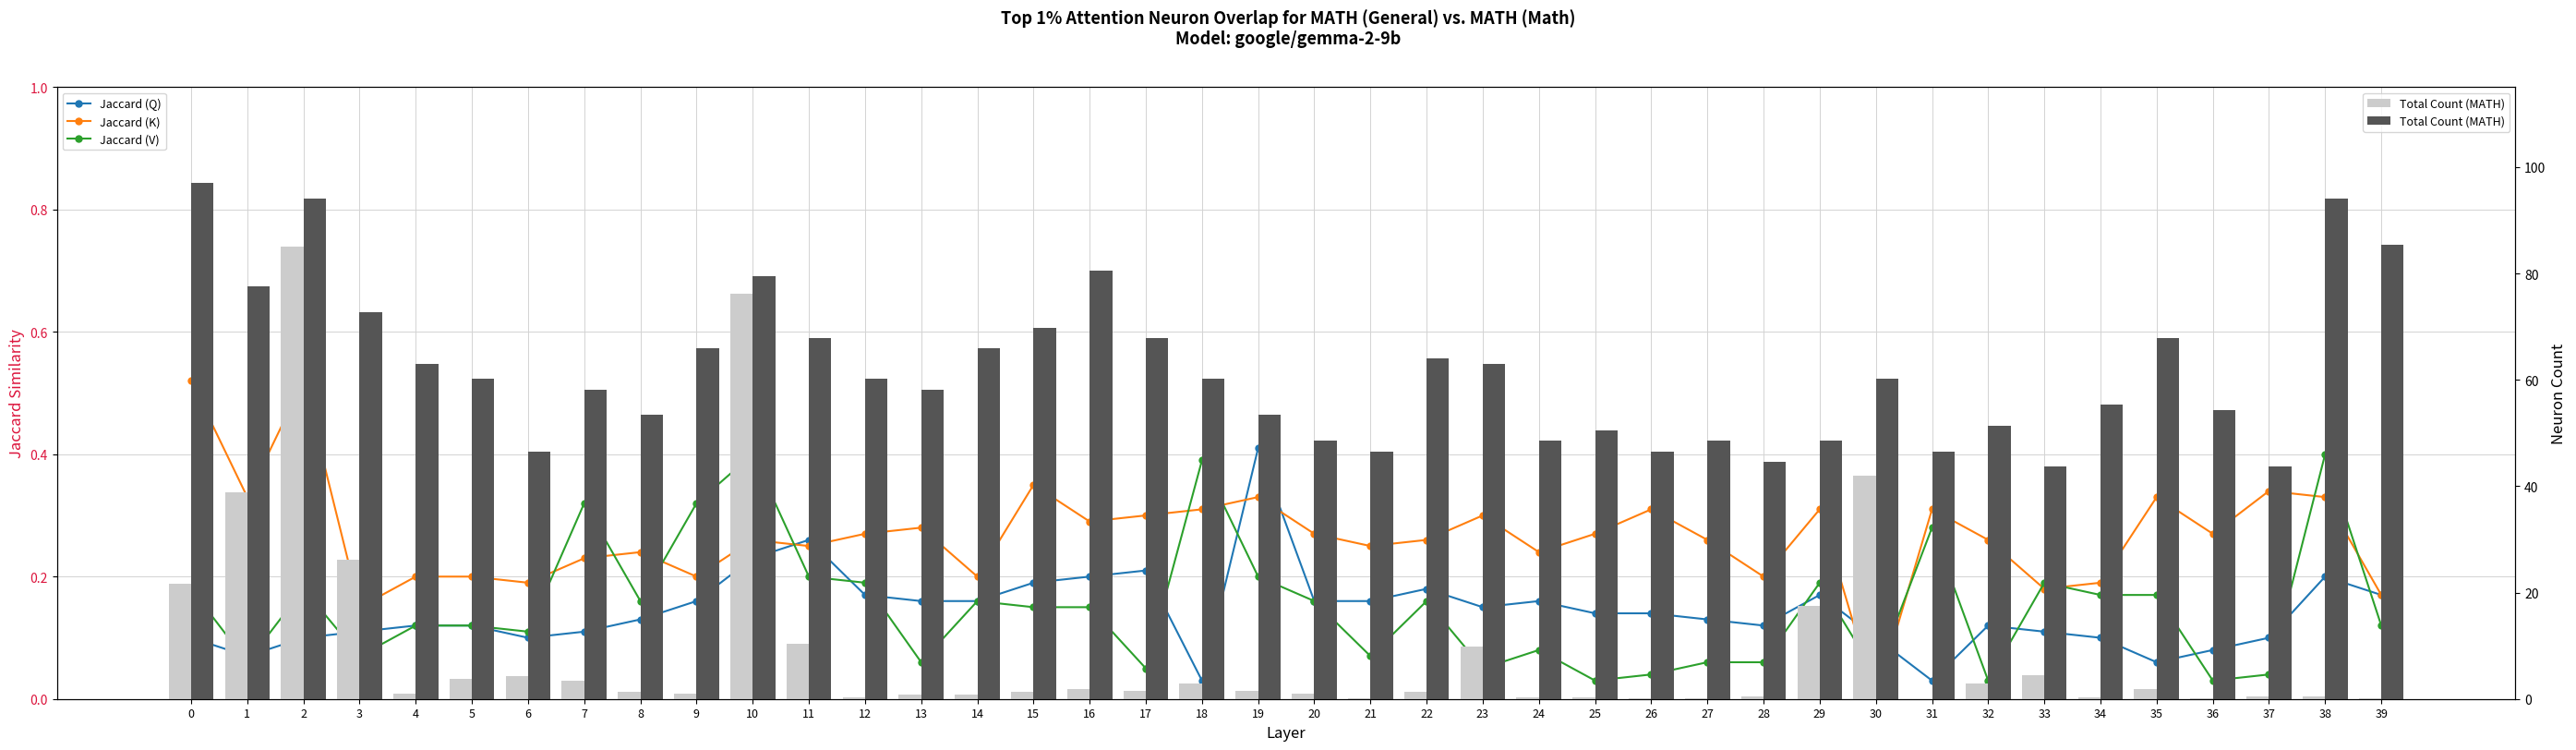

What is the difference between the highest and lowest values at 8?

53.2